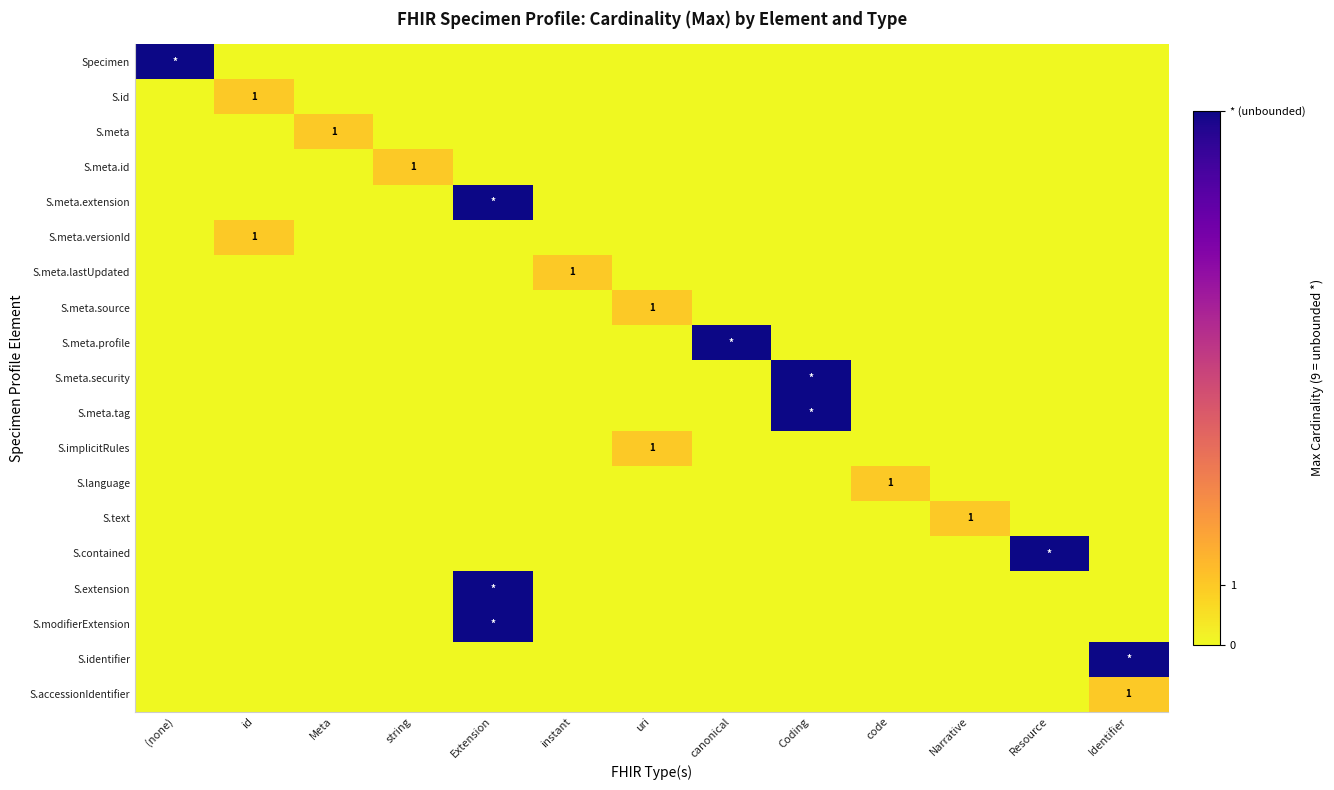

At which category does the chart reach its minimum across all series?

id